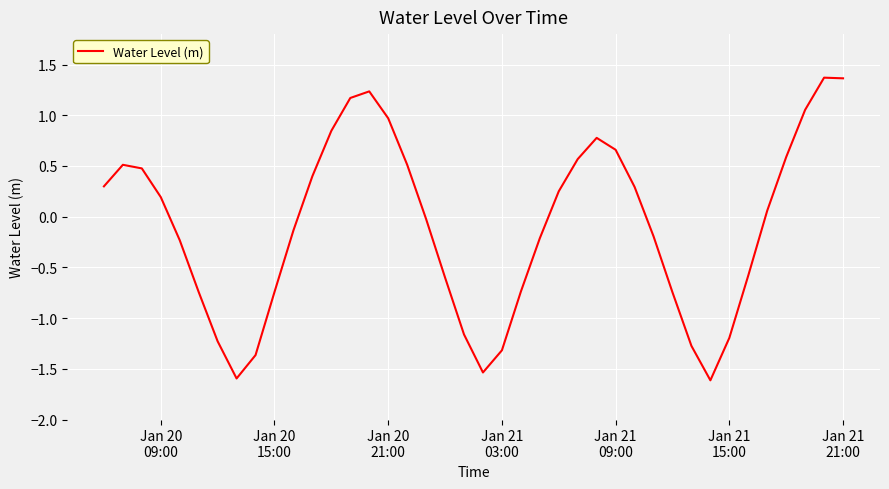

What is the smallest value displayed?

-1.6